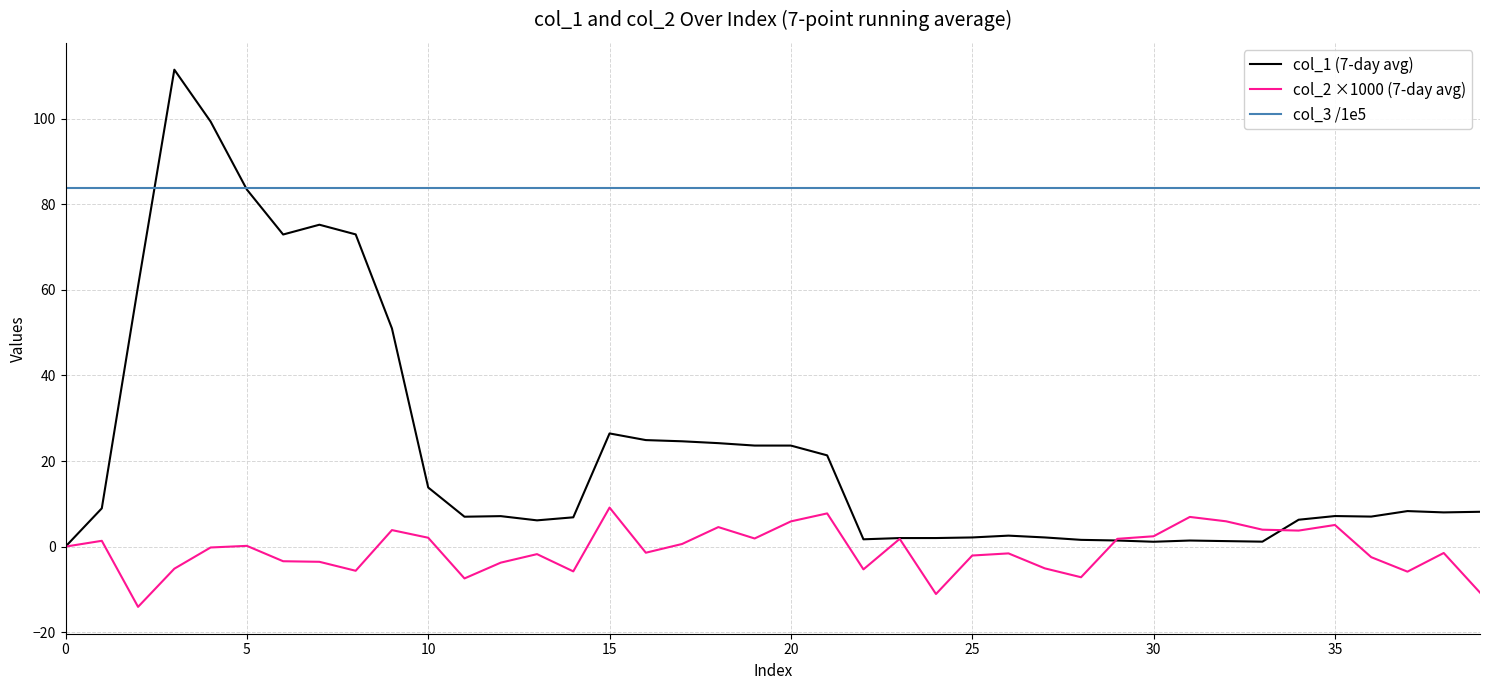

Which series has the largest total across all categories?

col_3 /1e5